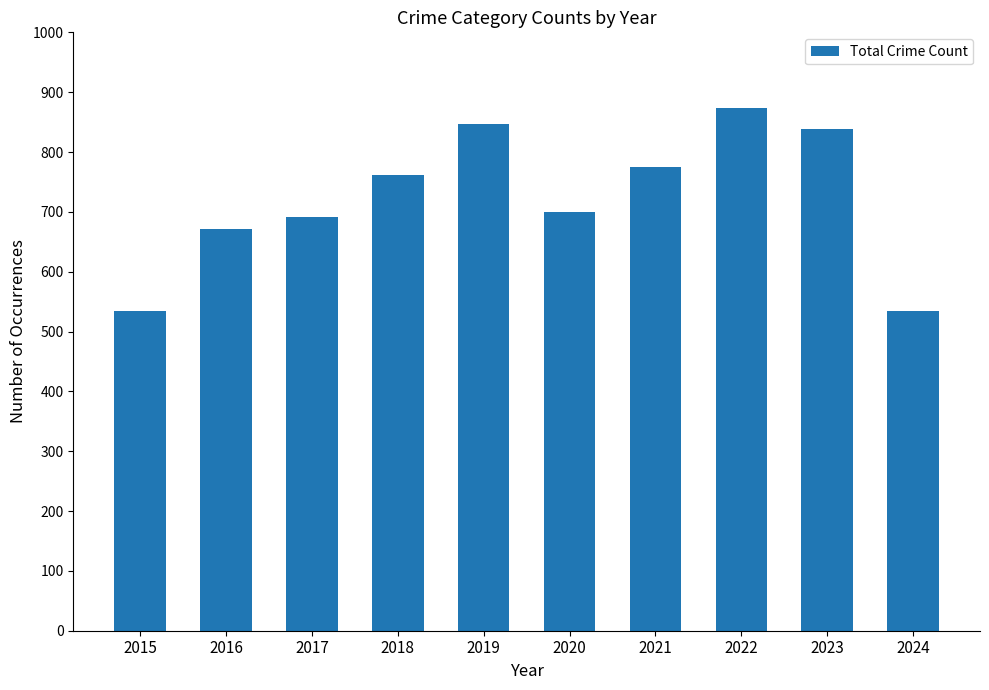

What is the difference between the maximum and minimum values?

338